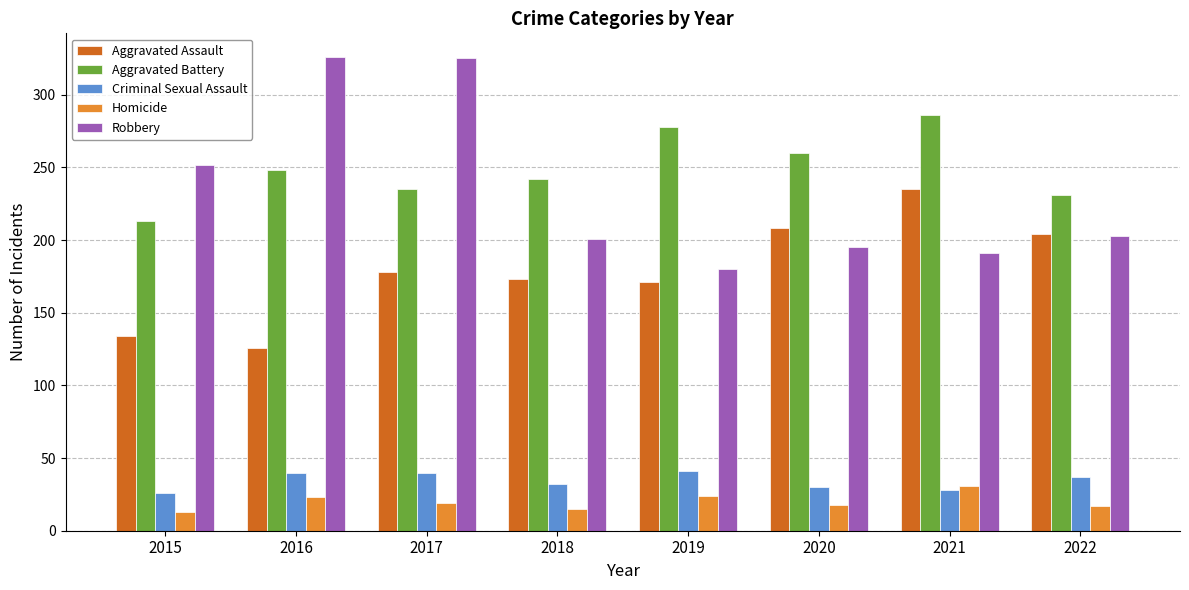

What is the greatest value displayed?

326